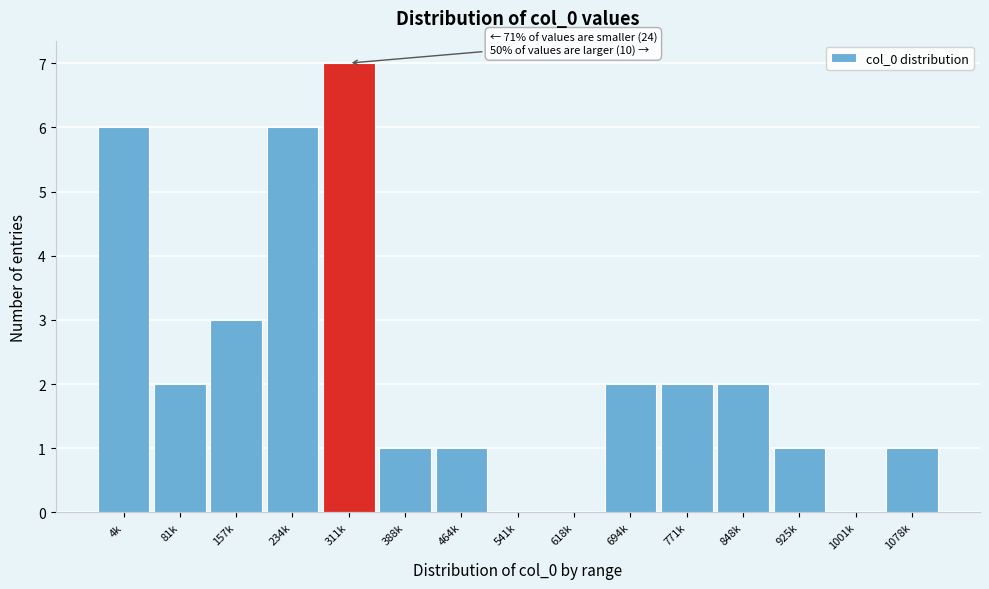

Reading left to right, what are all the values shown in this chart?

4k=6	81k=2	157k=3	234k=6	311k=7	388k=1	464k=1	541k=0	618k=0	694k=2	771k=2	848k=2	925k=1	1001k=0	1078k=1